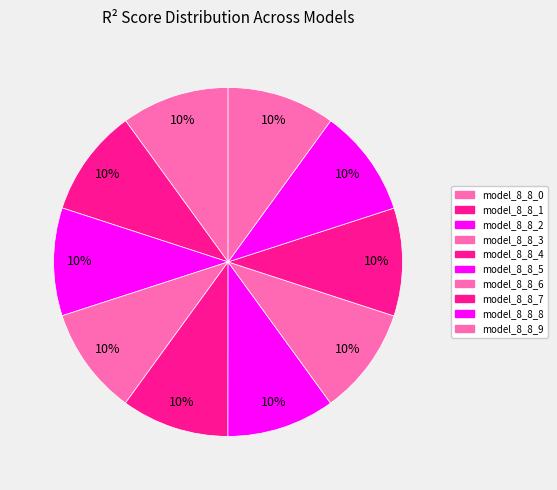

To the nearest percent, what percentage of the pie is model_8_8_4?

10%